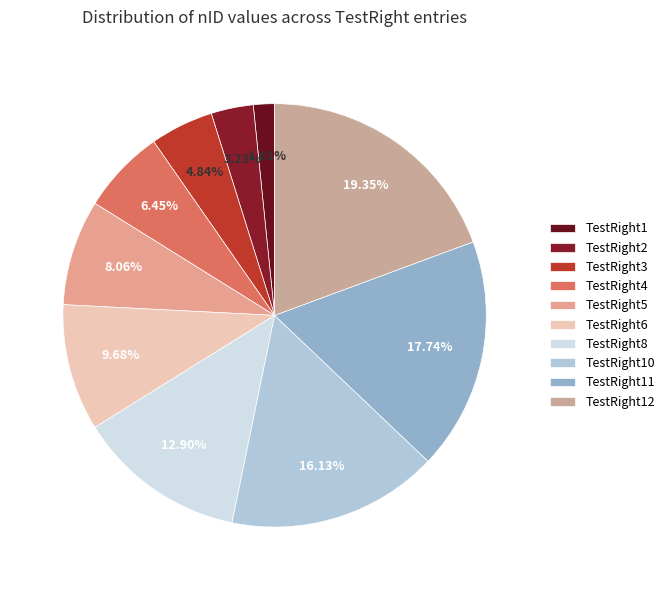

To the nearest percent, what is the combined percentage of TestRight11 and TestRight3?

23%